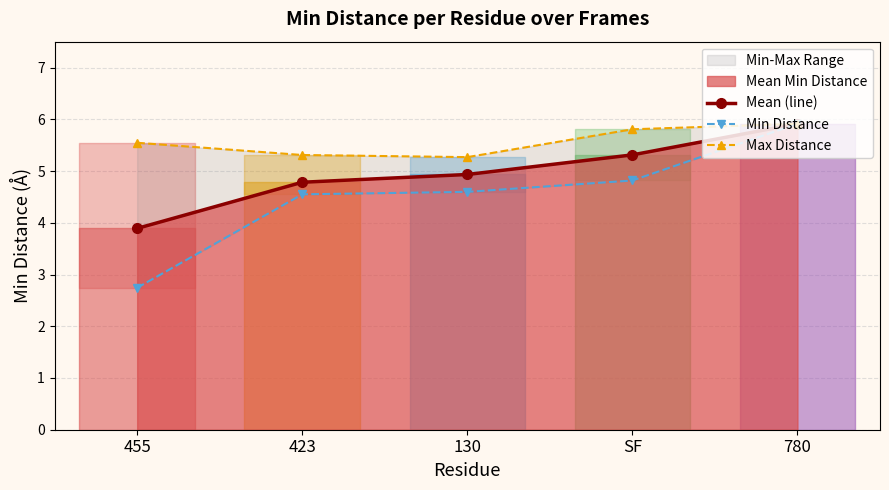

The Min Distance series shows 6.6 at 423. True or false?

False